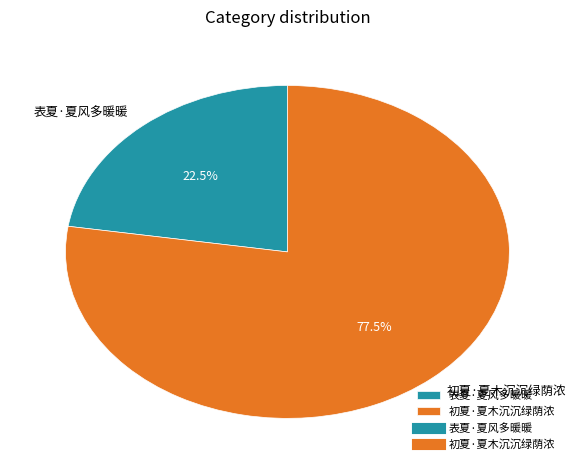

Which category has the biggest portion of the pie?

初夏·夏木沉沉绿荫浓